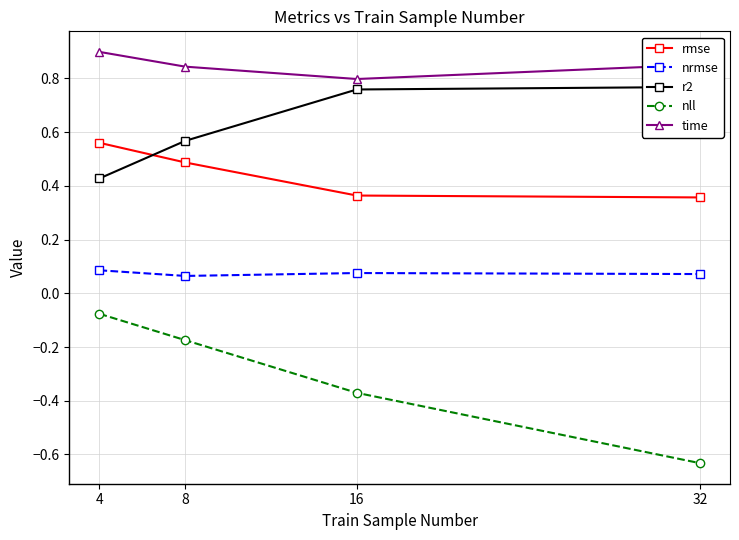

True or false: r2 has a value of 0.6 at 8.

True